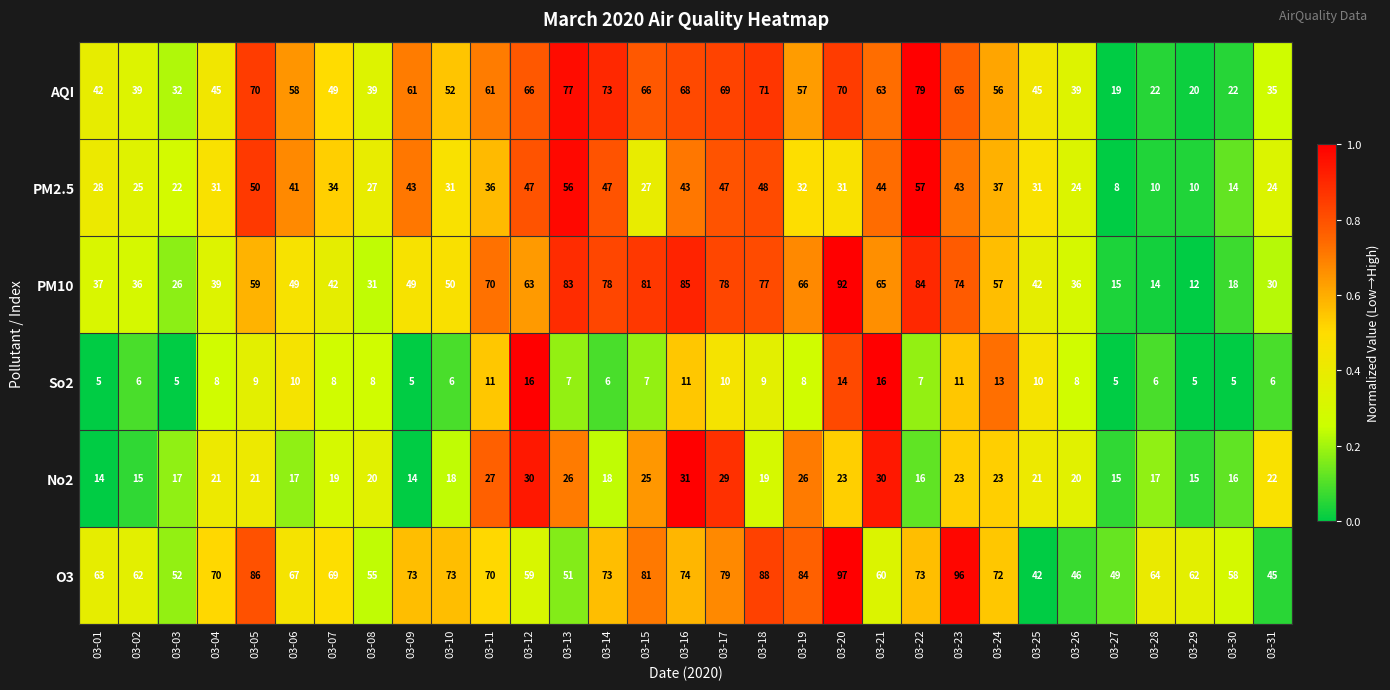

Which series has the widest spread of values?

PM10